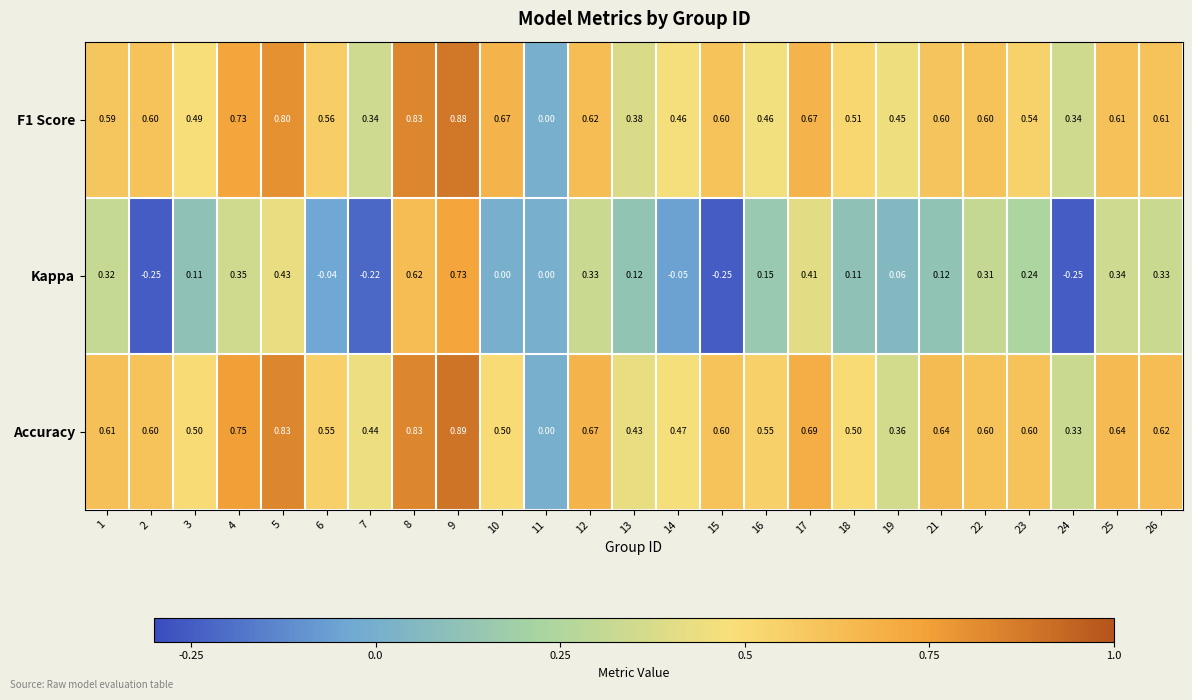

Is the value of F1 Score at 10 greater than the value of Accuracy at 15?

Yes